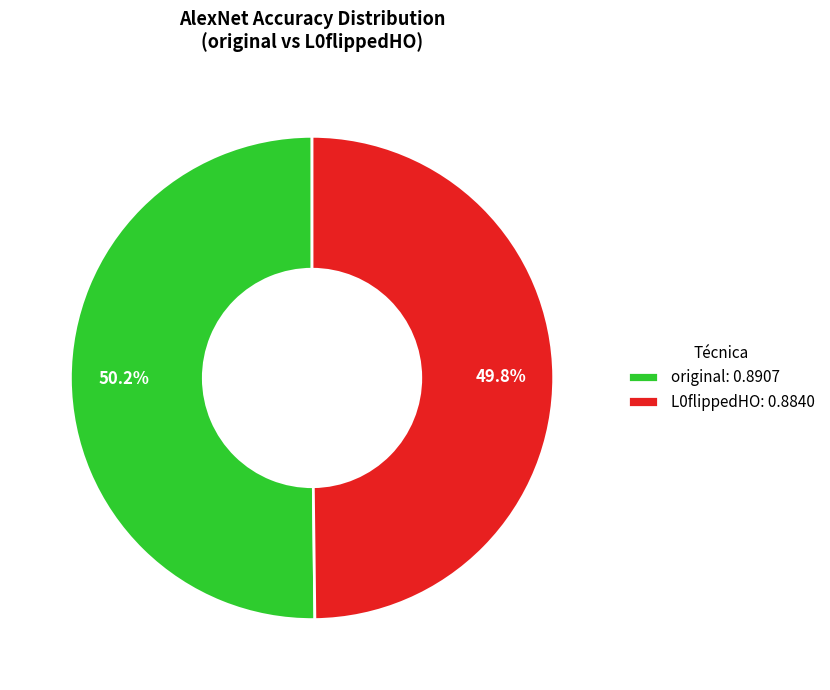

The L0flippedHO slice represents 50% of the pie. True or false?

True